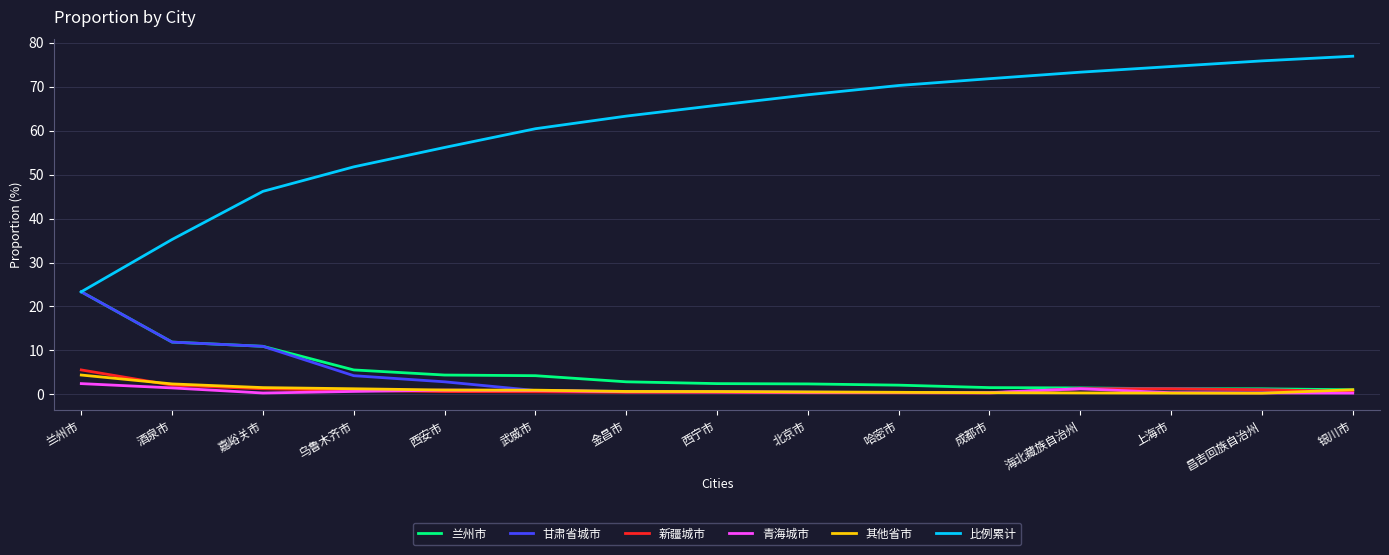

What is the maximum value for 新疆城市?

5.6